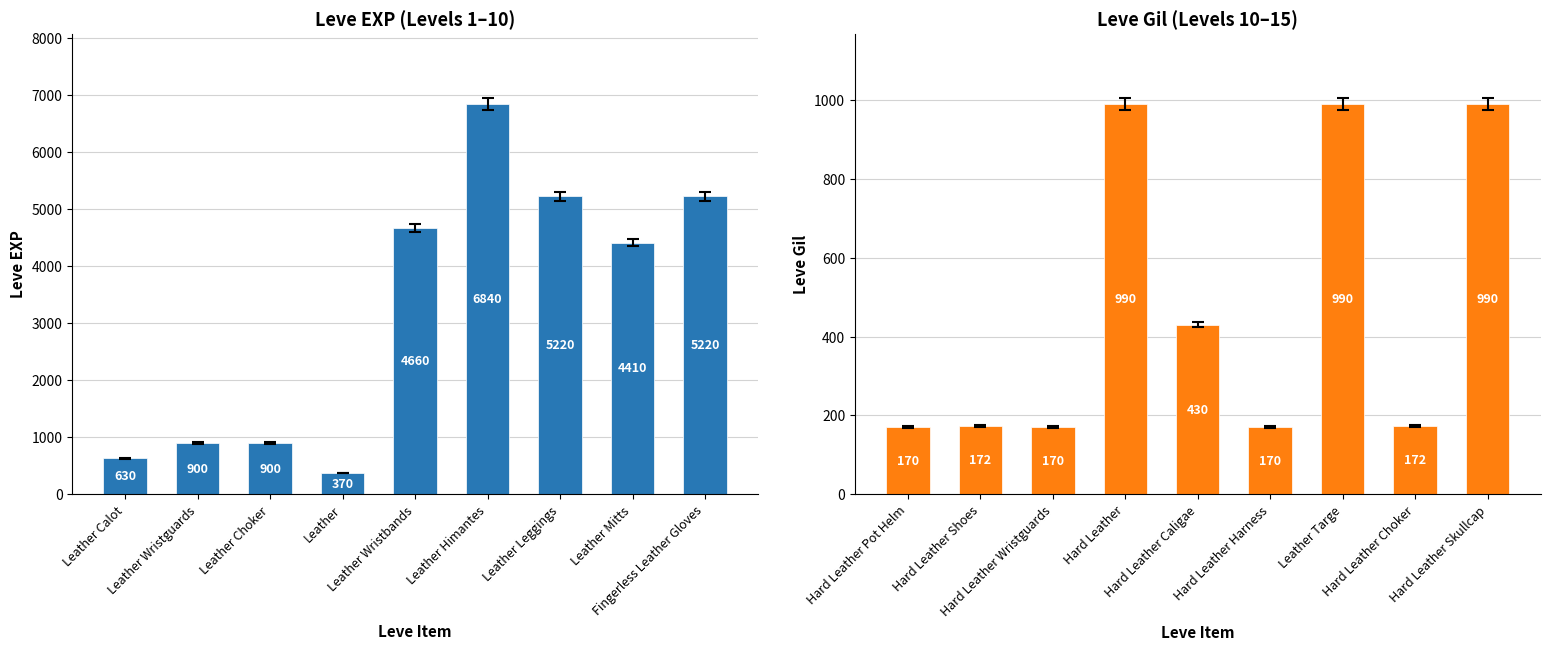

What is the value of the Leve EXP bar at the 7th from the left?

5220